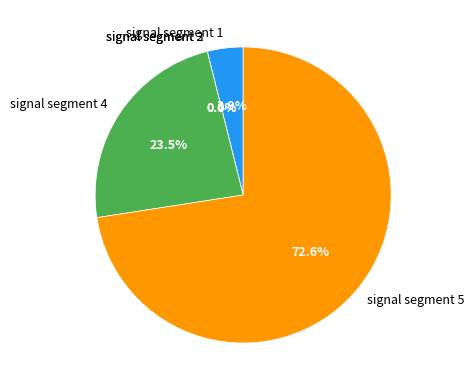

To the nearest percent, what is the combined percentage of signal segment 4 and signal segment 3?

24%